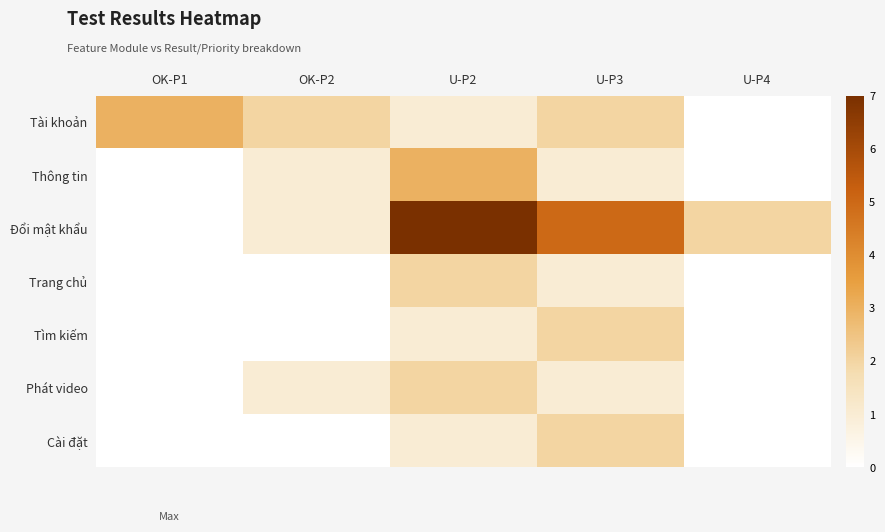

List the series in order of their peak value, highest first.

Đổi mật khẩu, Tài khoản, Thông tin, Trang chủ, Tìm kiếm, Phát video, Cài đặt